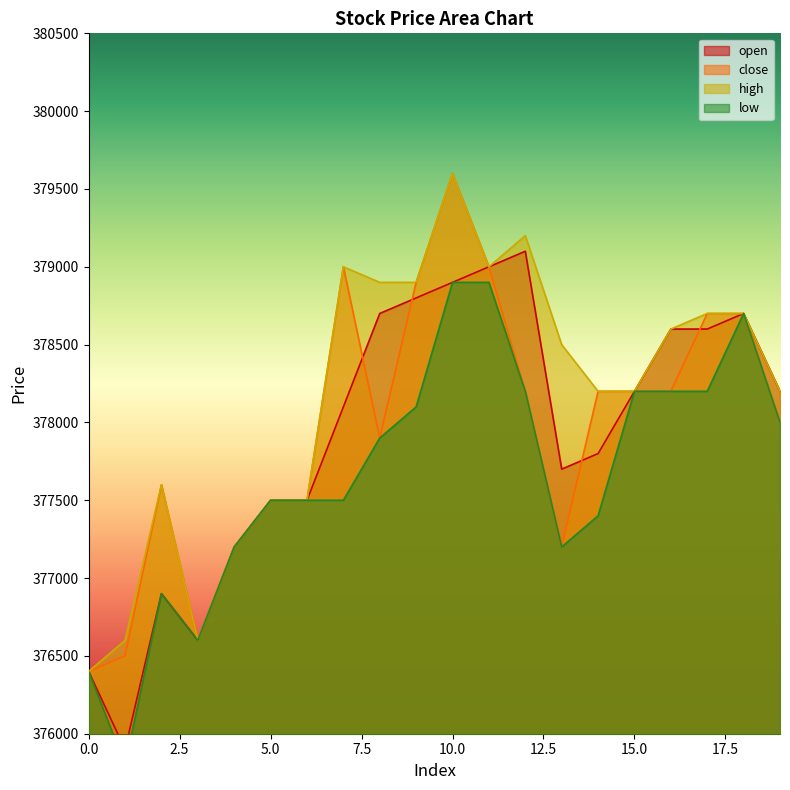

True or false: low and close cross at least once.

False